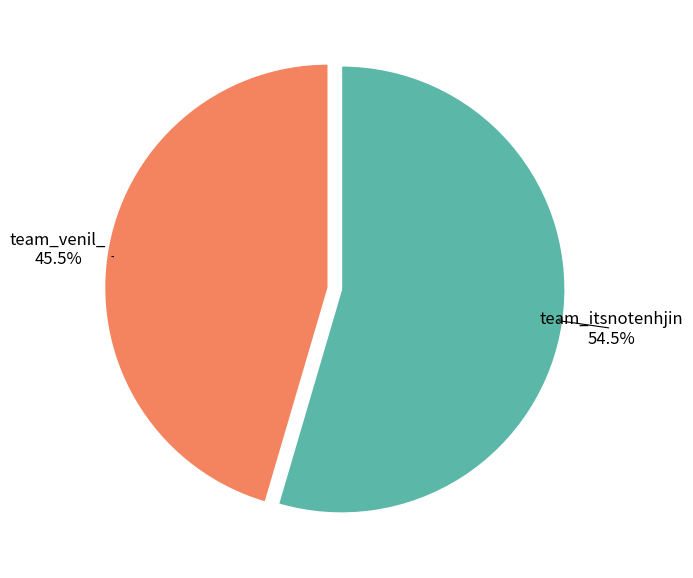

Is there any slice that represents more than half of the pie?

Yes